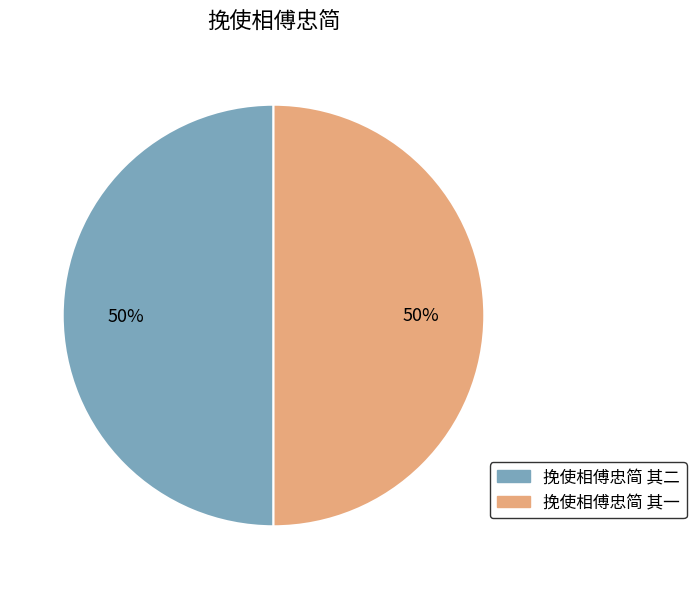

To the nearest percent, what is the average slice percentage?

50%